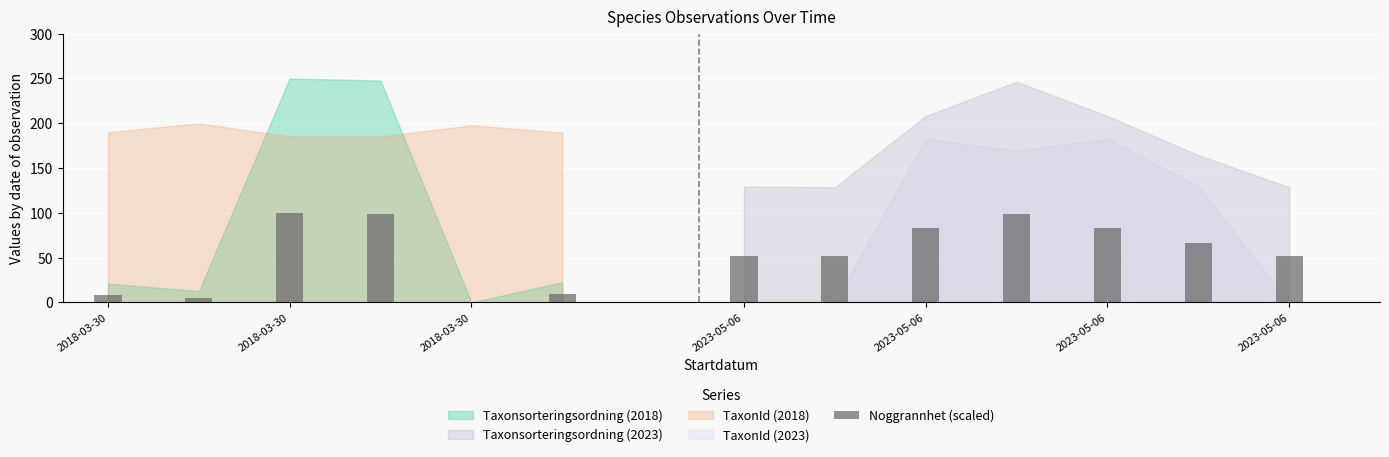

What is the sum of all values?

707.1